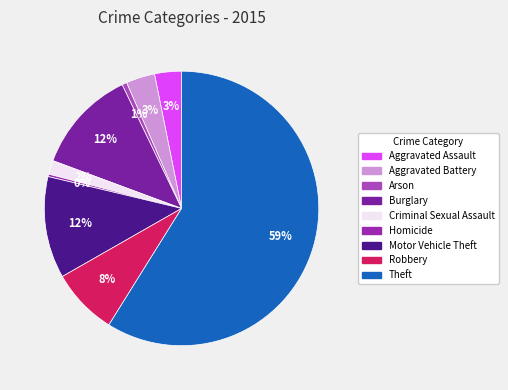

How many slices are in this pie chart?

9